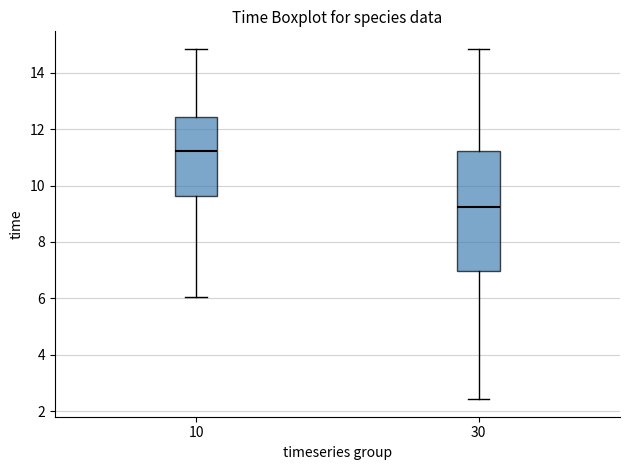

Which box's median line is the lowest?

30